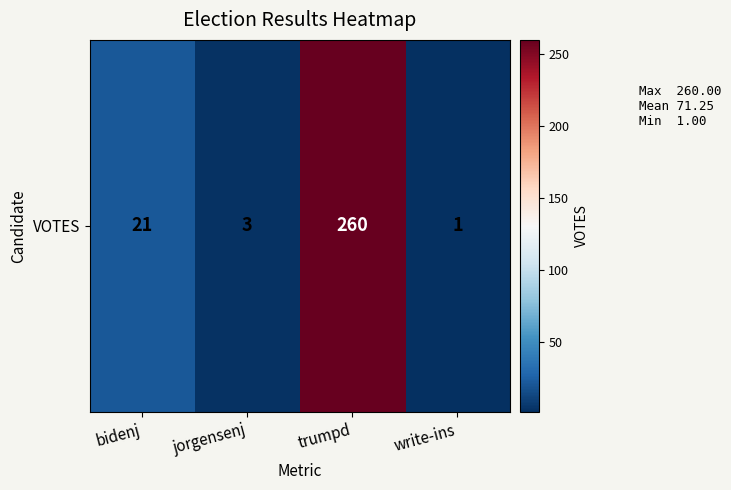

What is the smallest value displayed?

1